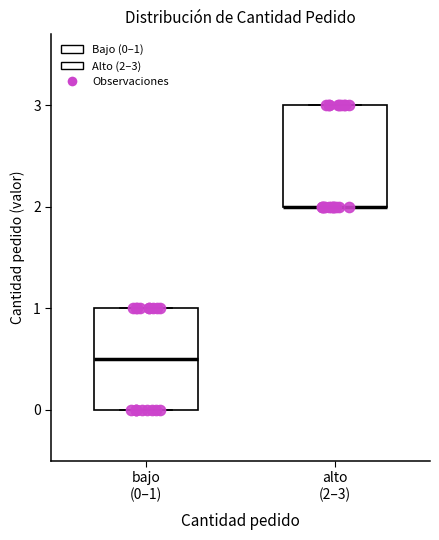

Reading left to right, read every box against the y-axis: the position of its median line, the range the box covers, and the ends of its whiskers. The values are not printed on the chart, so give them approximately, as read against the axis.

bajo (0–1): median 0.5, box 0.0 to 1.0, whiskers 0.0 to 1.0
alto (2–3): median 2.0 (drawn on the box's lower edge), box 2.0 to 3.0, whiskers 2.0 to 3.0